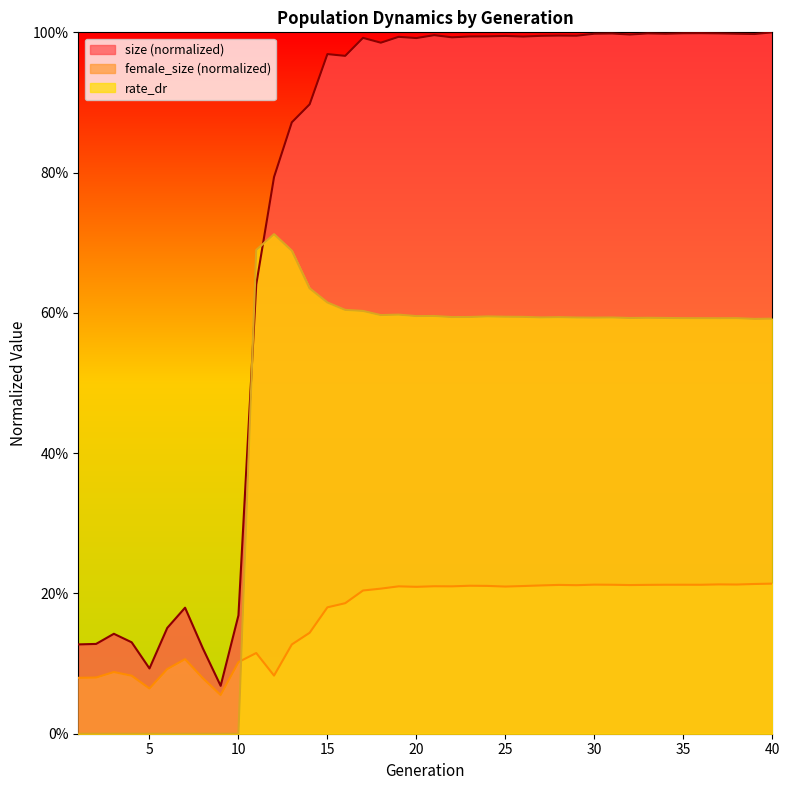

Which series has the widest spread of values?

size